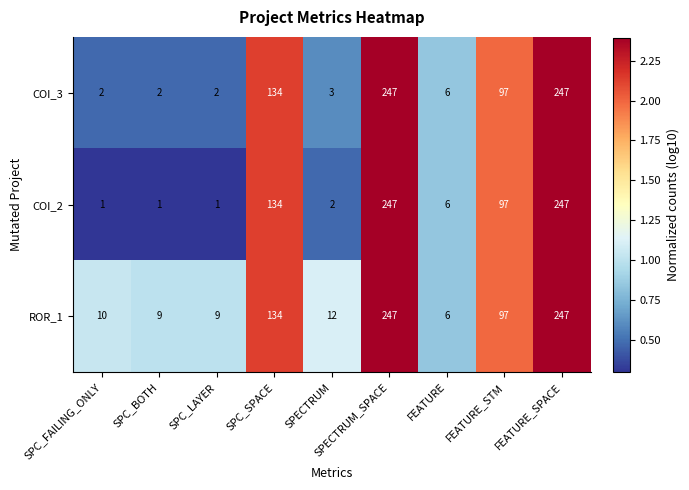

At SPC_BOTH, list the series in order from largest to smallest.

ROR_1, COI_3, COI_2